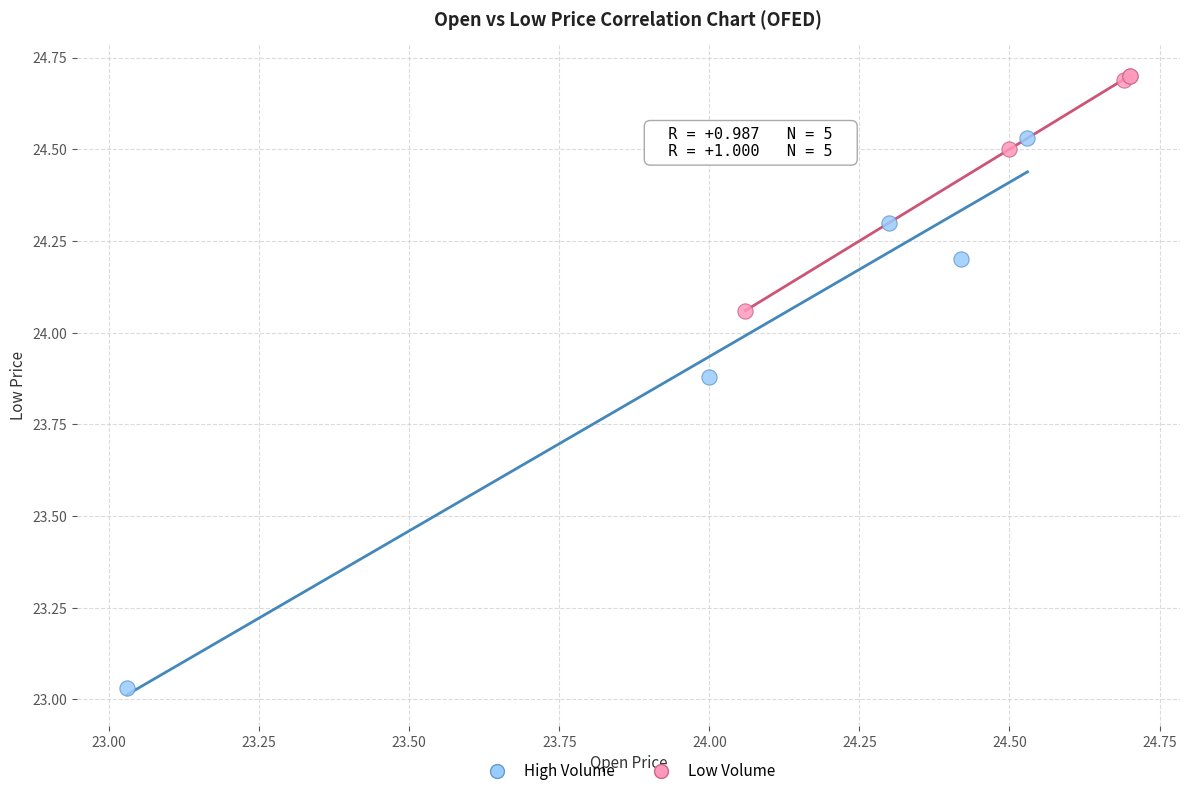

Which series has the widest spread of Y values?

High Volume